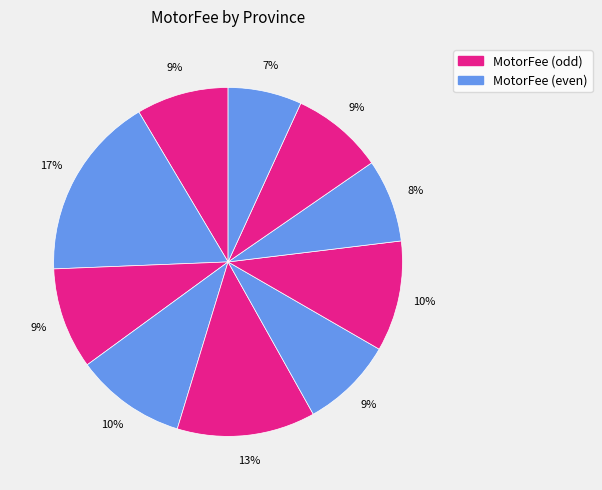

How many slices are in this pie chart?

10